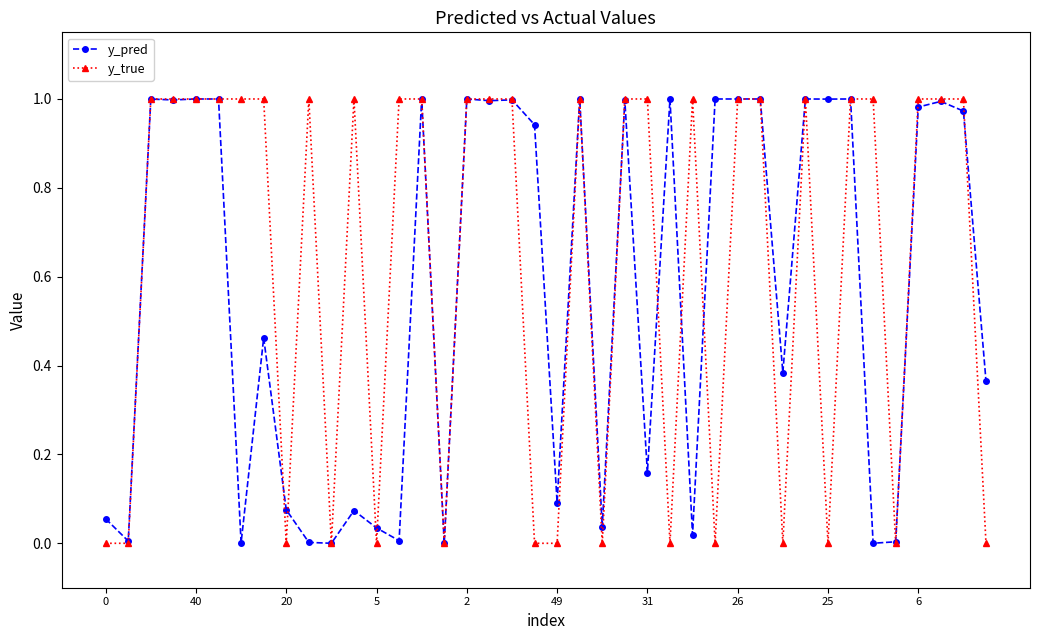

List the series in order of their overall mean, lowest first.

y_pred, y_true